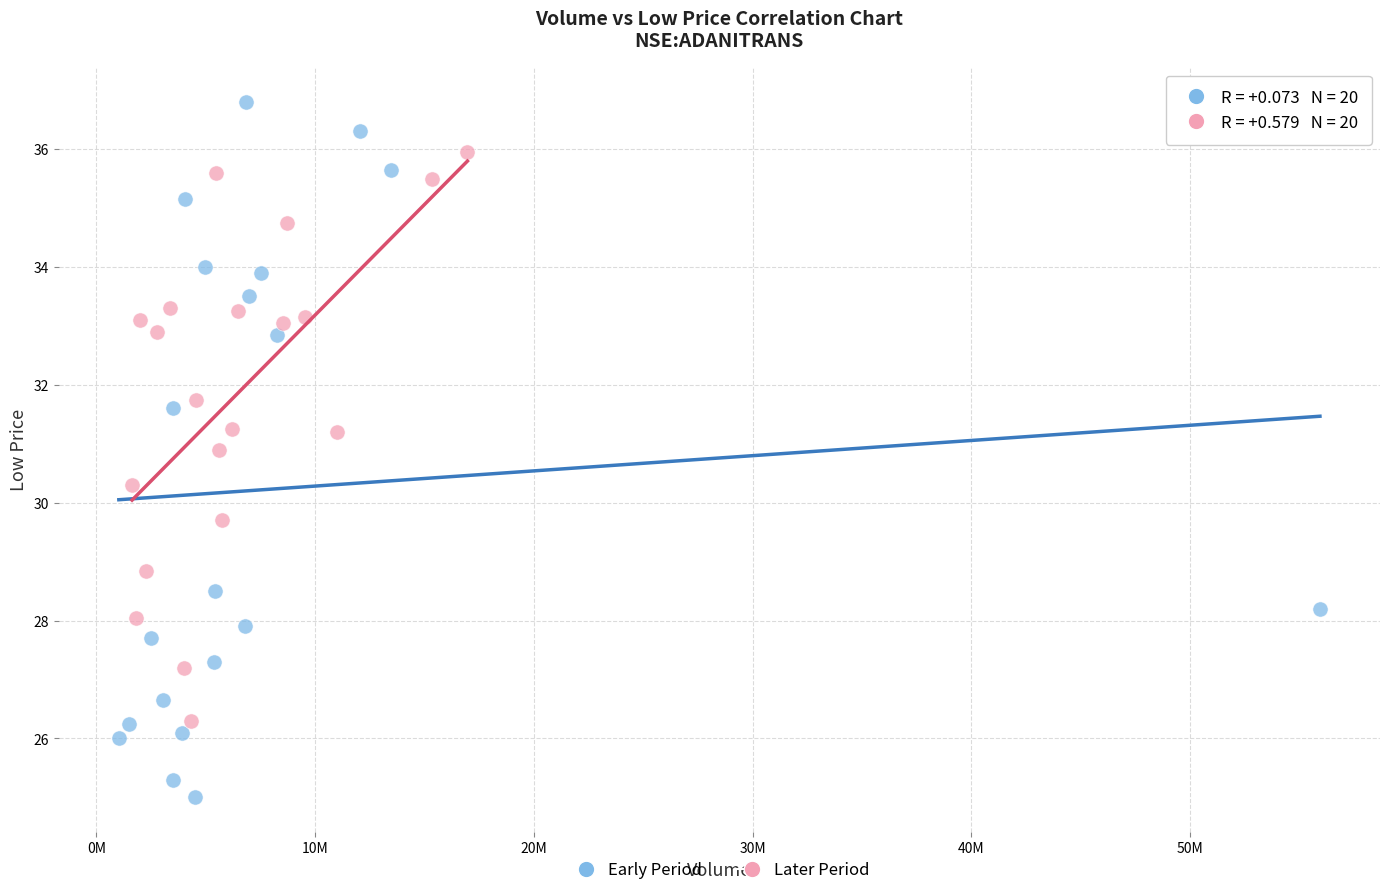

What are all the series names shown in the legend?

Early Period, Later Period